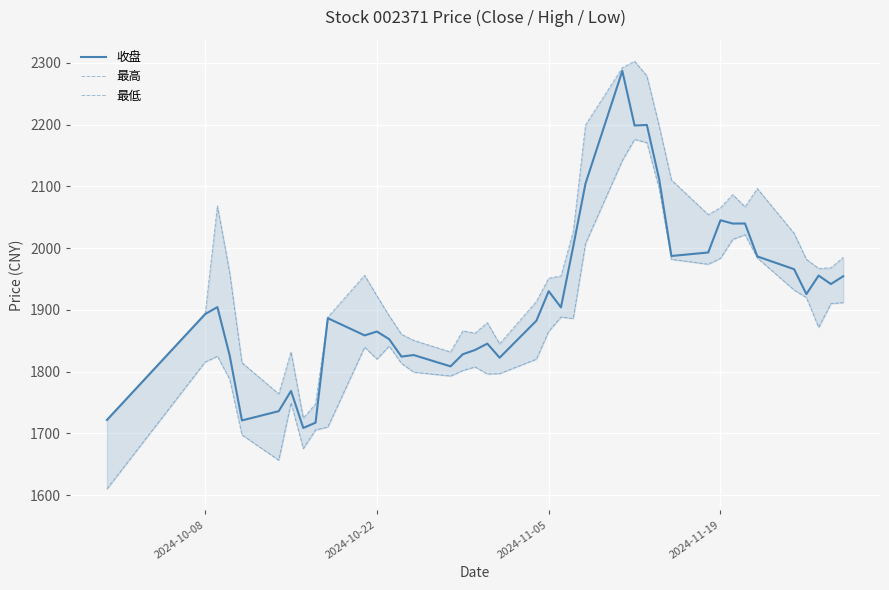

What is the maximum value for 收盘?

2286.8